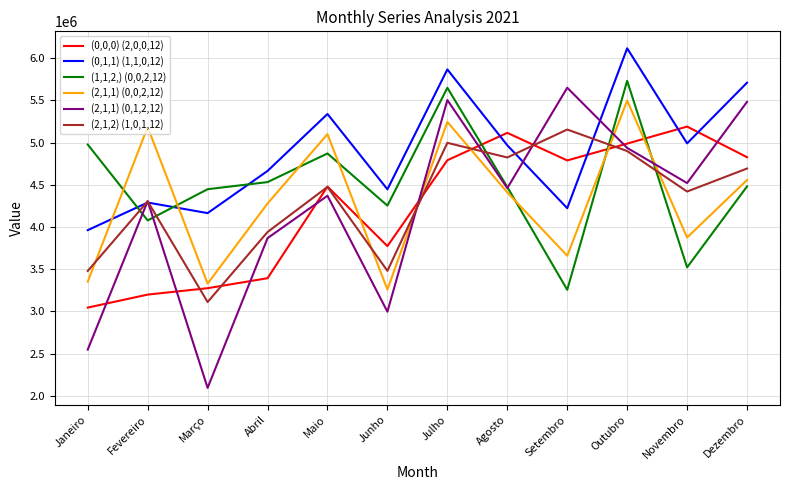

In (1,1,2,) (0,0,2,12), how many points are lower than both neighbors (excluding endpoints)?

4